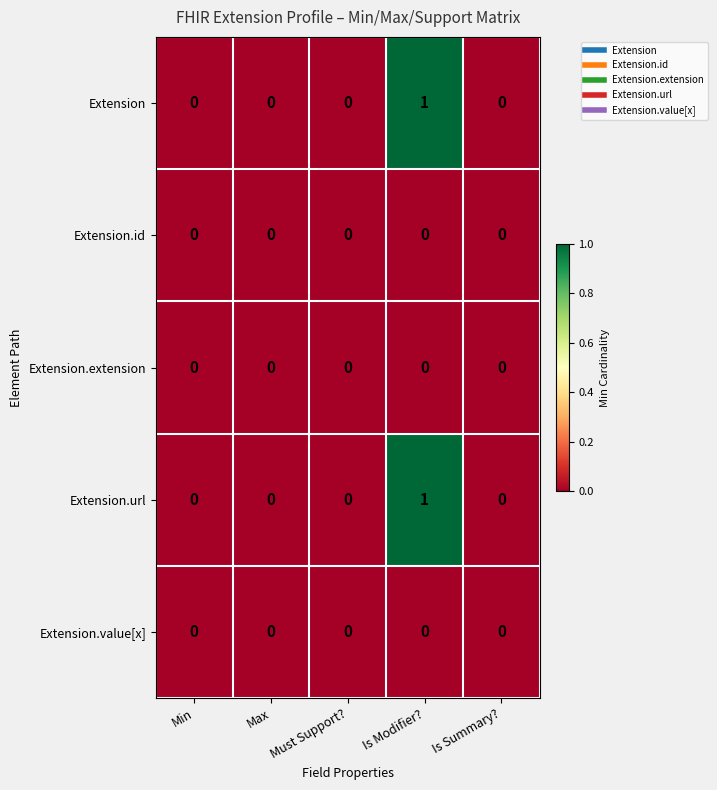

At which category does the chart reach its peak across all series?

Is Modifier?